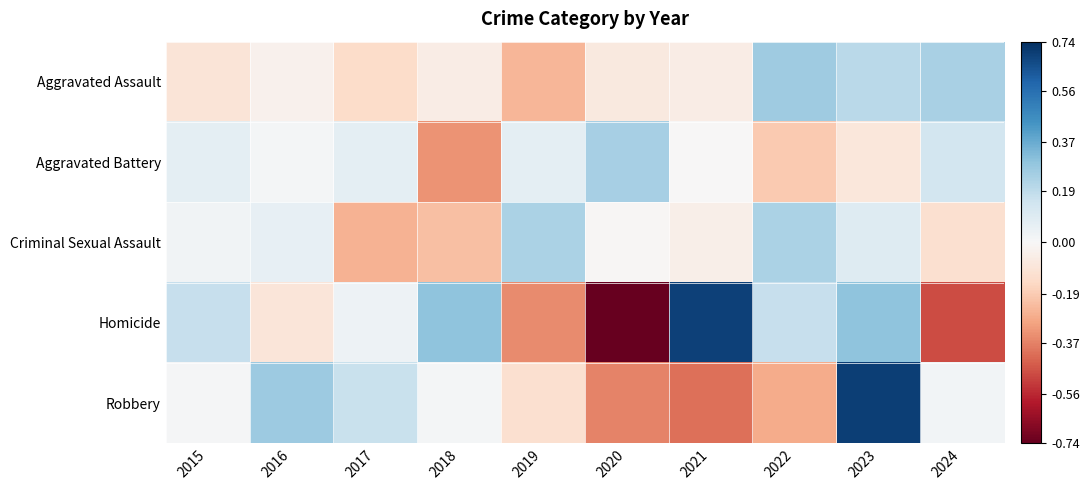

What is the difference between the highest and lowest values at 2019?

0.6